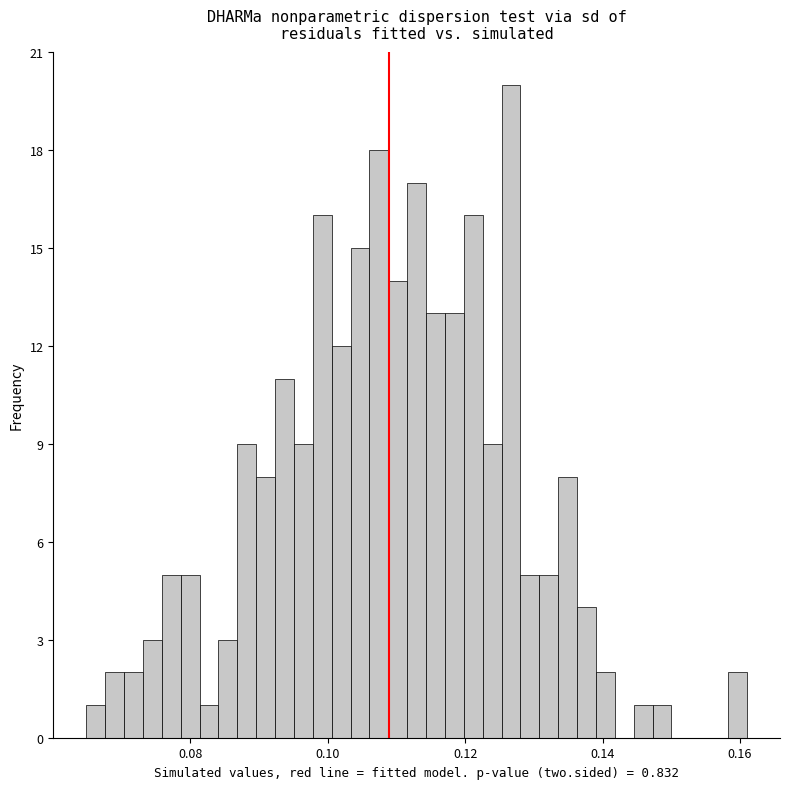

Around what value on the x-axis is the tallest bar? Give the approximate position of its centre, as read against the axis.

0.126